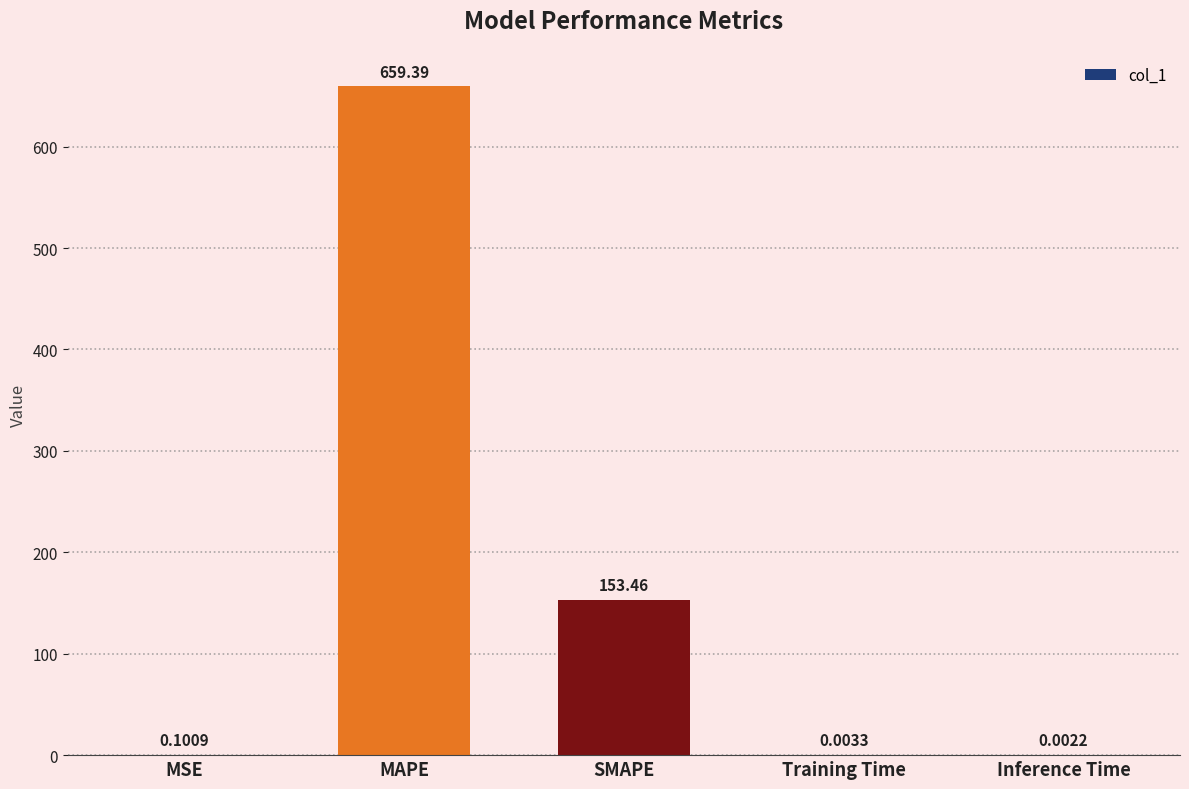

What value does the data have at MAPE?

659.4